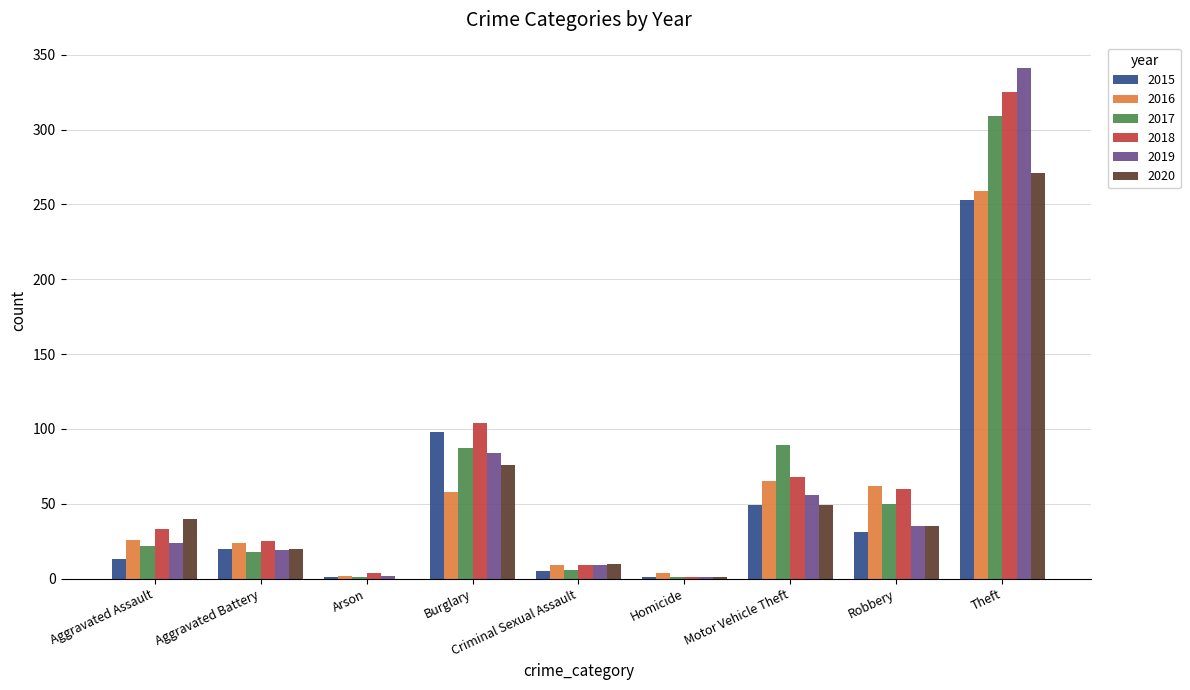

What is the sum of the 2015 values at Arson and Robbery?

32